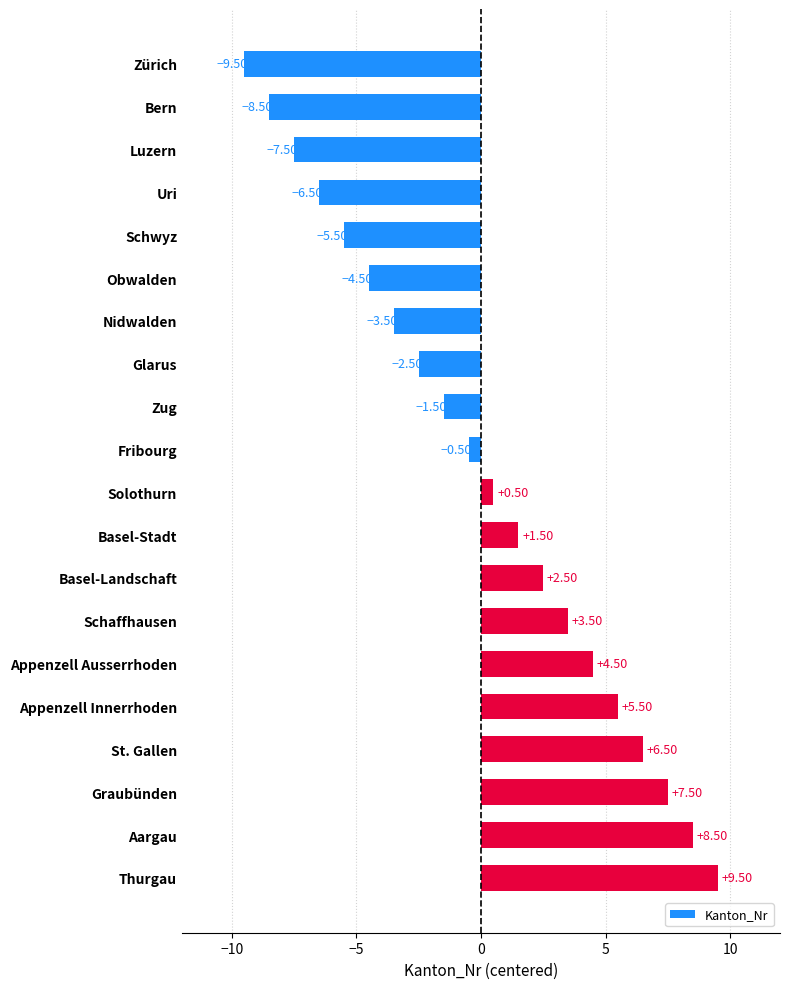

What is the label of the 13th bar from the top?

Basel-Landschaft